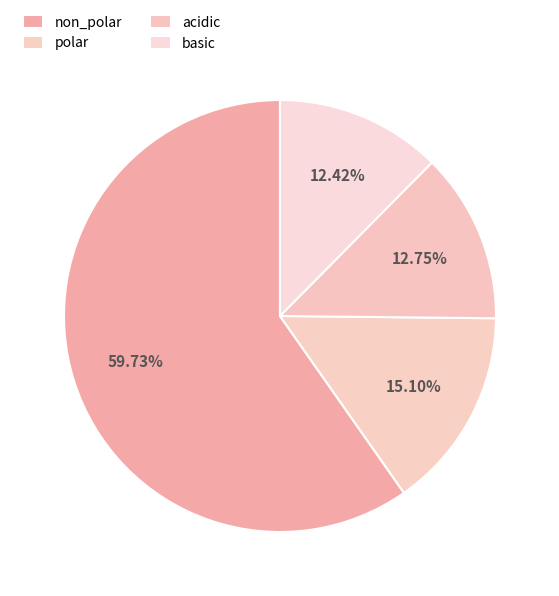

To the nearest percent, what is the average slice percentage?

25%